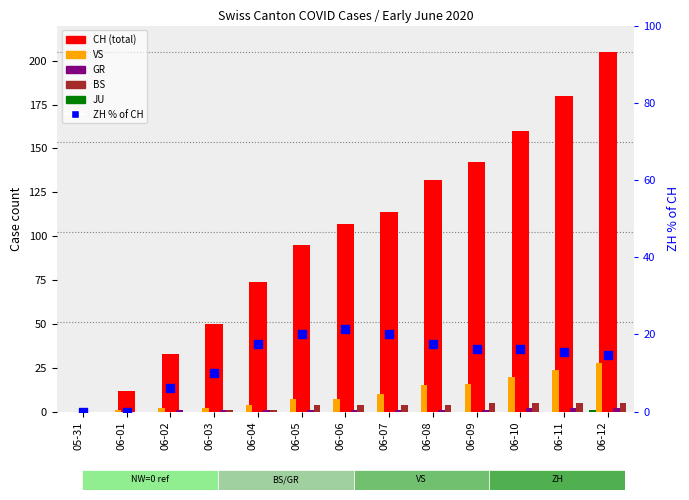

At which category is the sum across all series the highest?

06-12